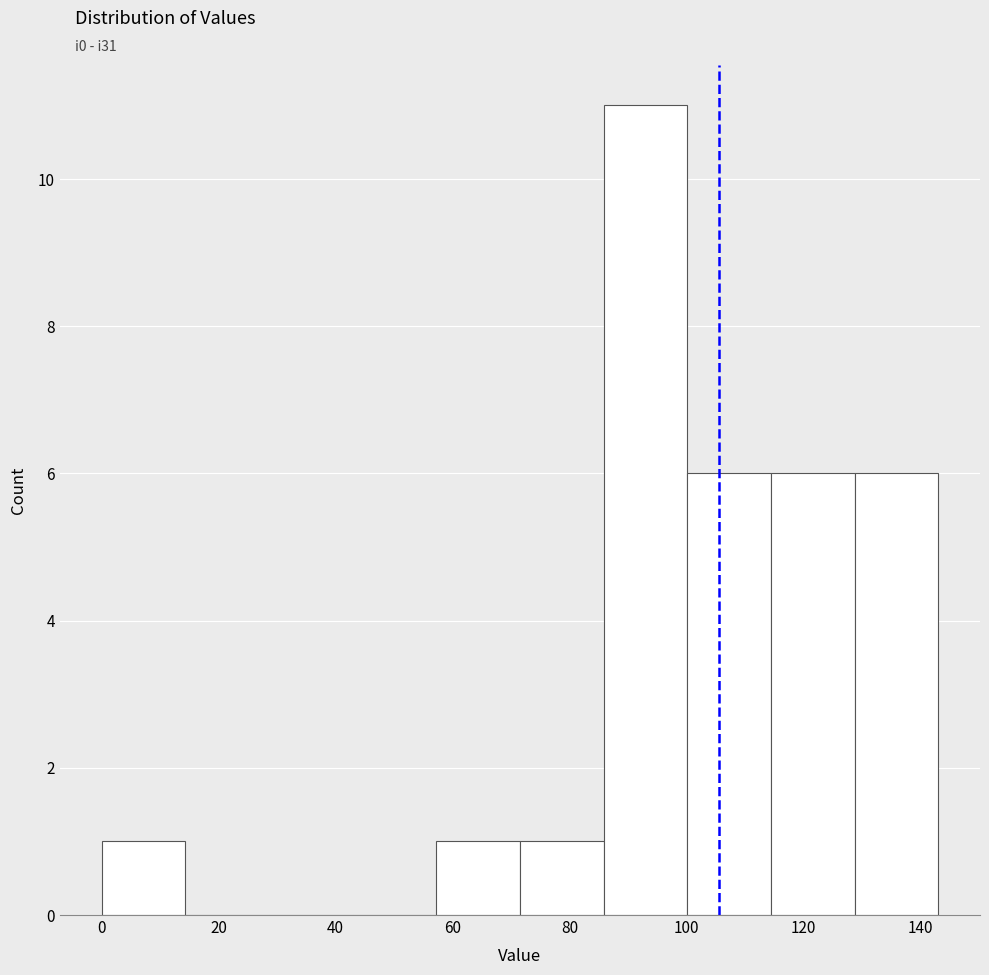

Reading left to right, list every bar in this chart as the range it spans on the x-axis followed by its height. Neither the bar edges nor the heights are printed on the chart, so give them approximately, as read against the axes.

0 to 14: 1
14 to 28: 0
28 to 42: 0
42 to 58: 0
58 to 72: 1
72 to 86: 1
86 to 100: 11
100 to 114: 6
114 to 128: 6
128 to 144: 6